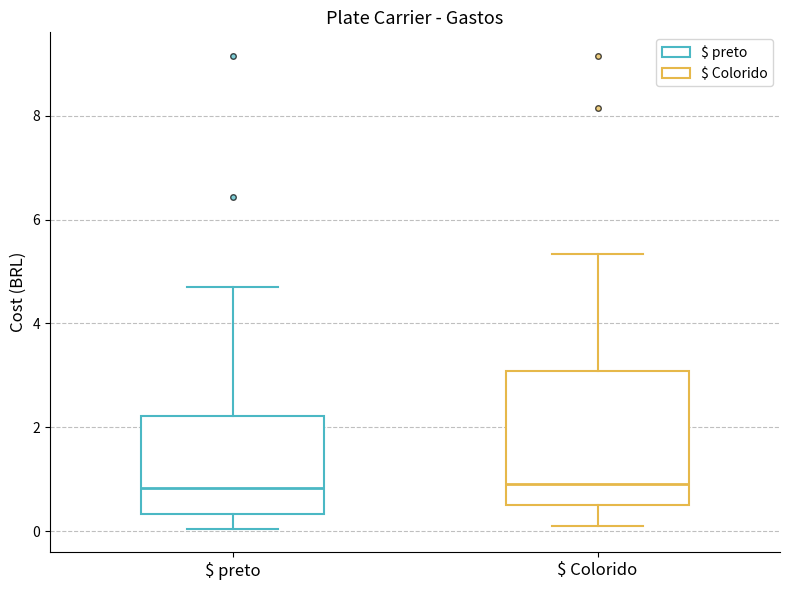

Reading left to right, transcribe this box plot: for each box, give where its median line is, the range the box spans, and where its two whiskers end, as read against the y-axis. The values are not printed on the chart, so give them approximately, as read against the axis.

$ preto: median 0.8, box 0.4 to 2.2, whiskers 0.0 to 4.8
$ Colorido: median 1.0, box 0.6 to 3.0, whiskers 0.2 to 5.4